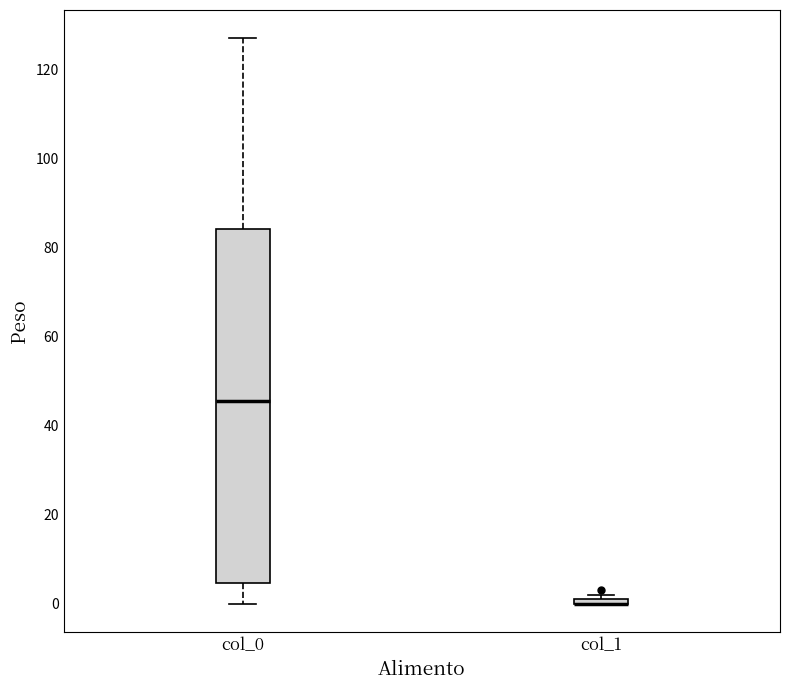

Comparing the boxes themselves (not the whiskers), which one is the tallest?

col_0